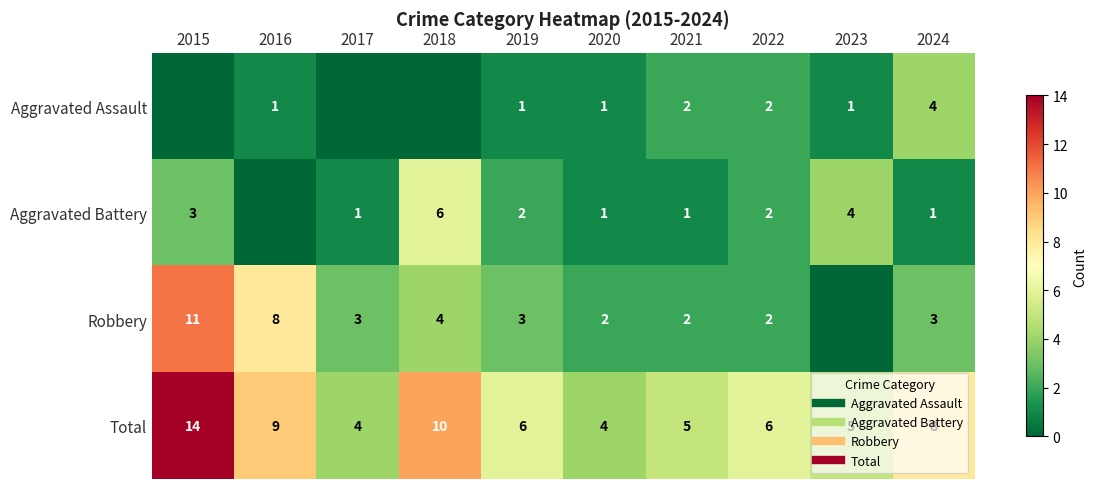

Which series has the largest total across all categories?

Total